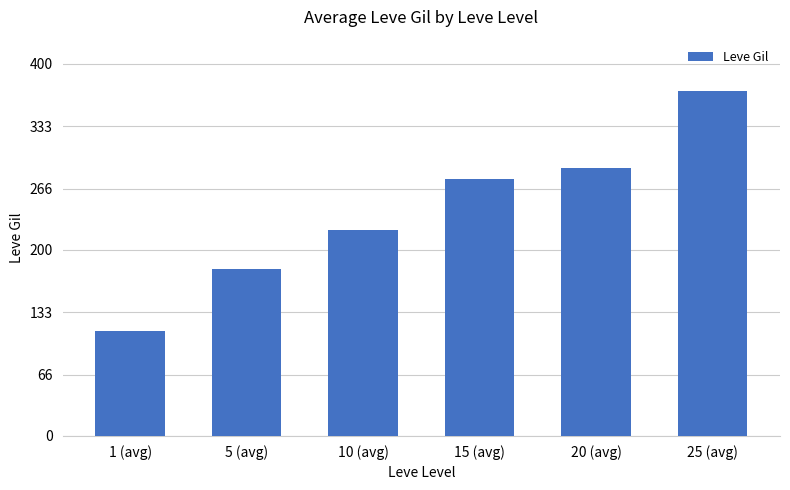

Reading left to right, extract all data points from this chart.

113.0	180.0	221.0	276.0	288.0	370.5